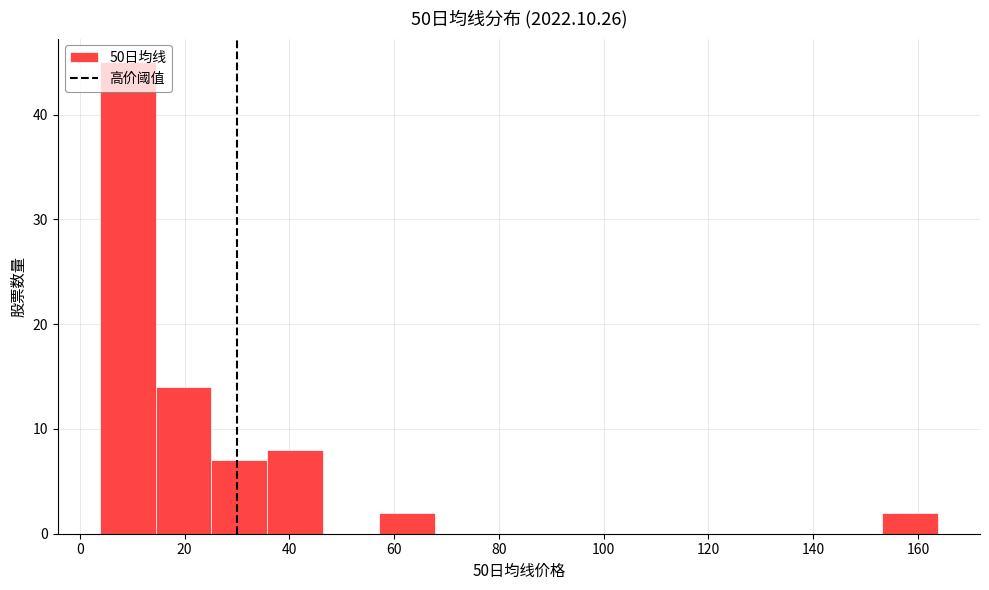

Reading left to right, transcribe this chart: for each bar, give the range it covers on the x-axis and its height. Neither the bar edges nor the heights are printed on the chart, so give them approximately, as read against the axes.

4 to 14: 45
14 to 26: 14
26 to 36: 7
36 to 46: 8
46 to 58: 0
58 to 68: 2
68 to 78: 0
78 to 90: 0
90 to 100: 0
100 to 110: 0
110 to 122: 0
122 to 132: 0
132 to 142: 0
142 to 154: 0
154 to 164: 2